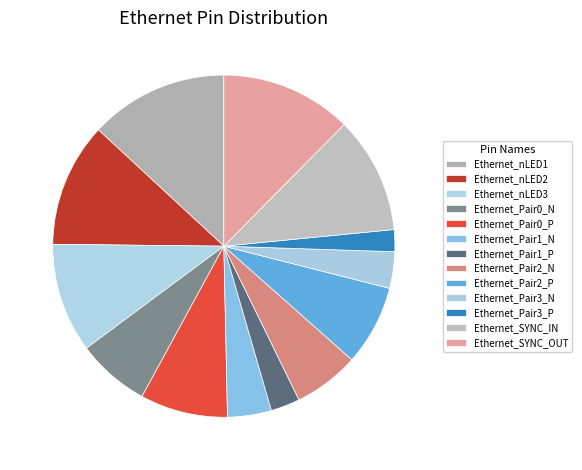

The Ethernet_Pair1_P slice represents 3% of the pie. True or false?

True